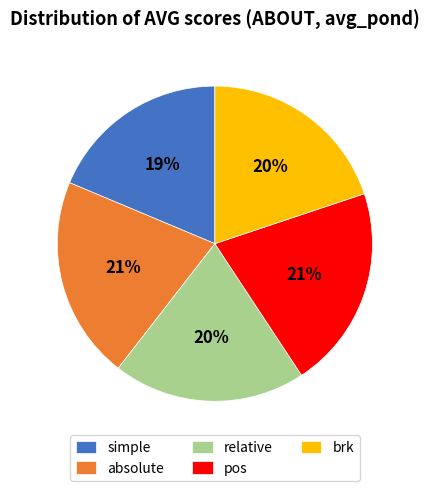

To the nearest percent, what percentage of the pie is brk?

20%